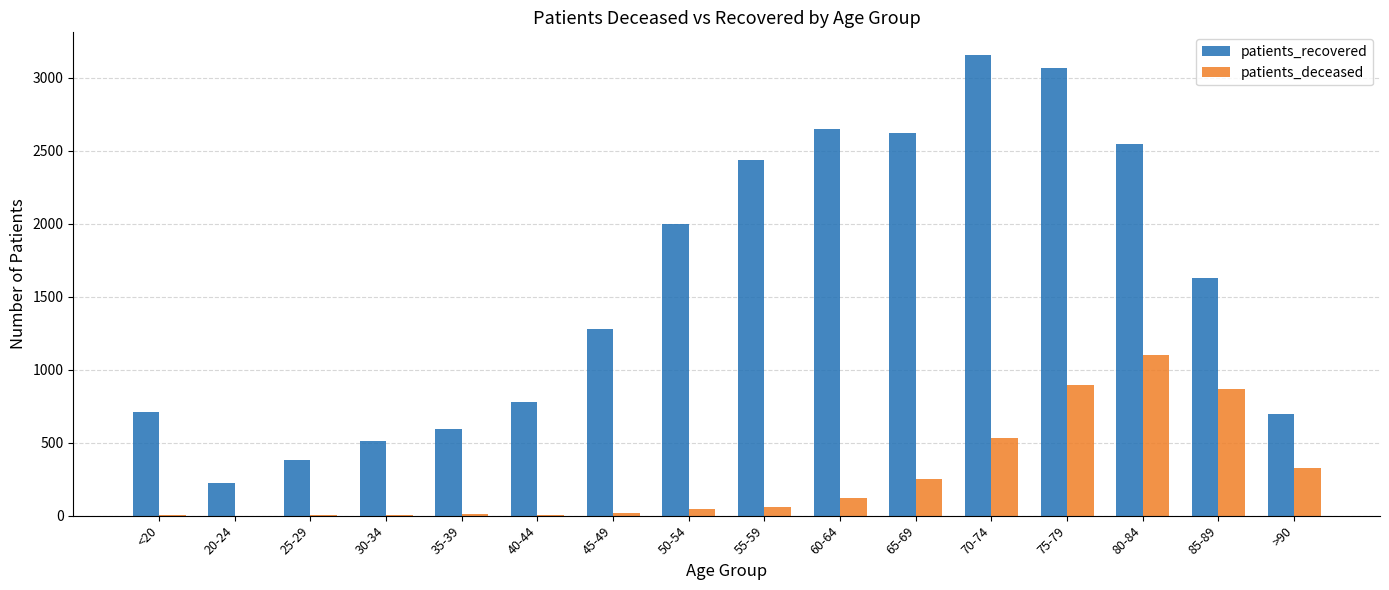

The value of patients_deceased at 70-74 is 918. True or false?

False